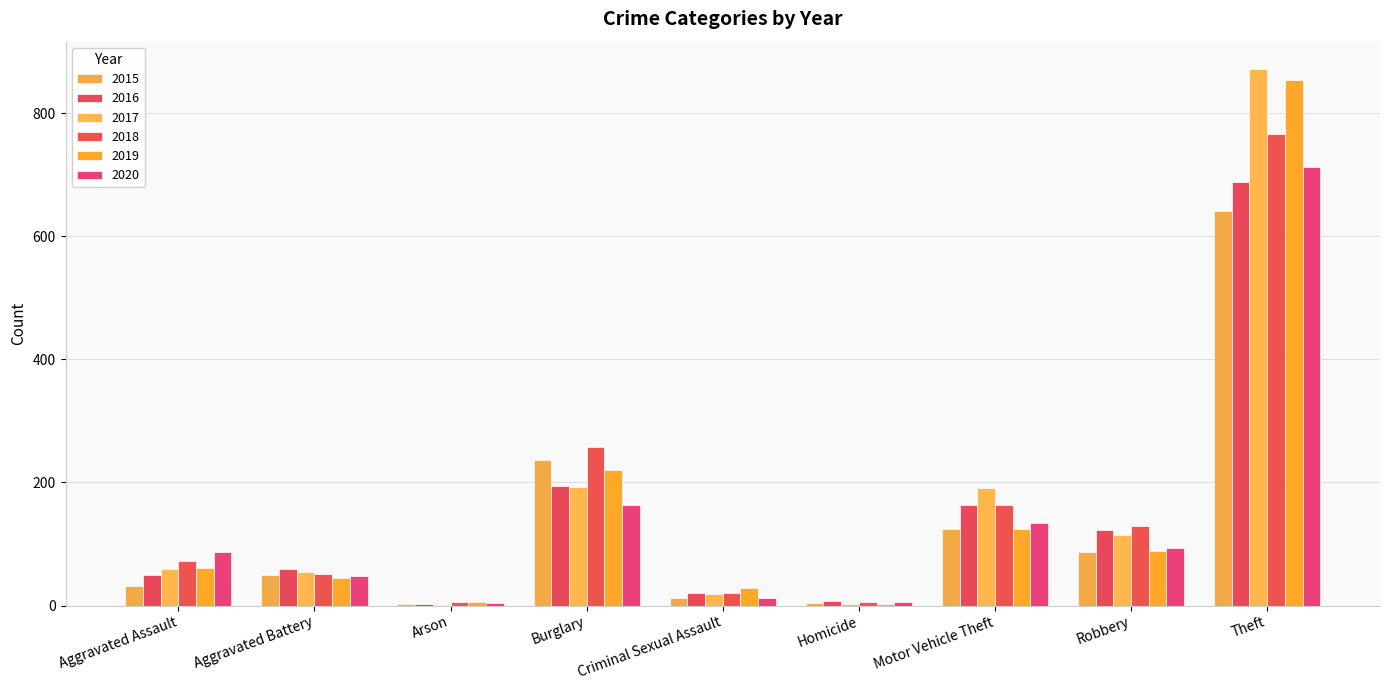

How many groups of bars are there?

9